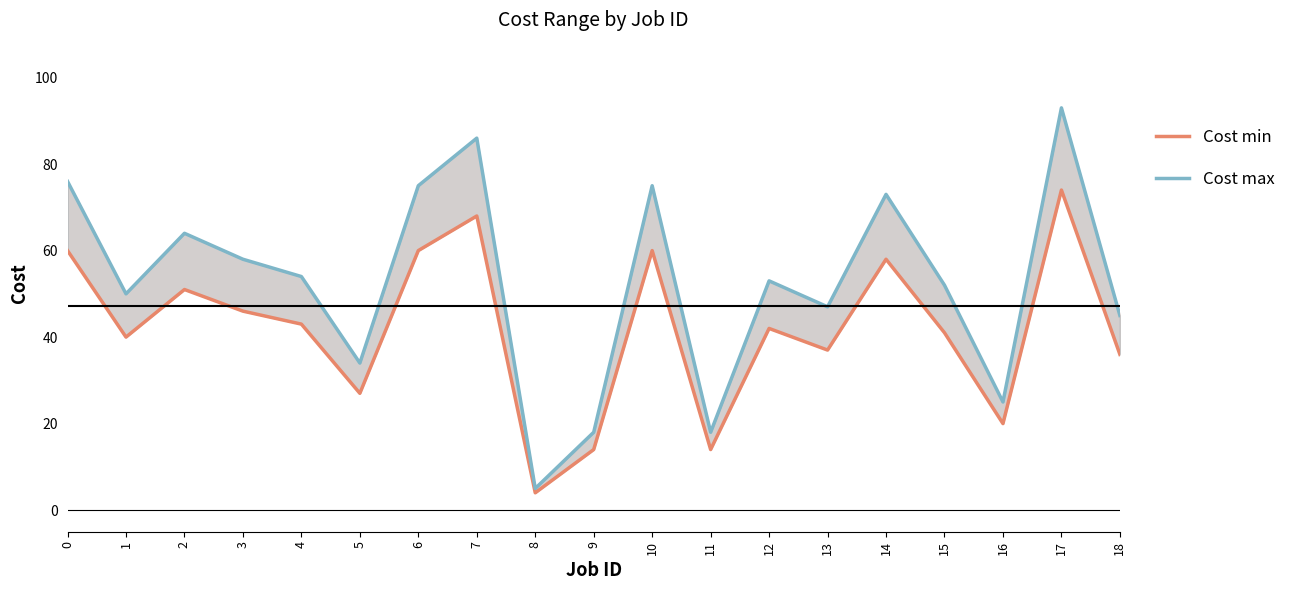

In Cost max, how many points are higher than both neighbors (excluding endpoints)?

6